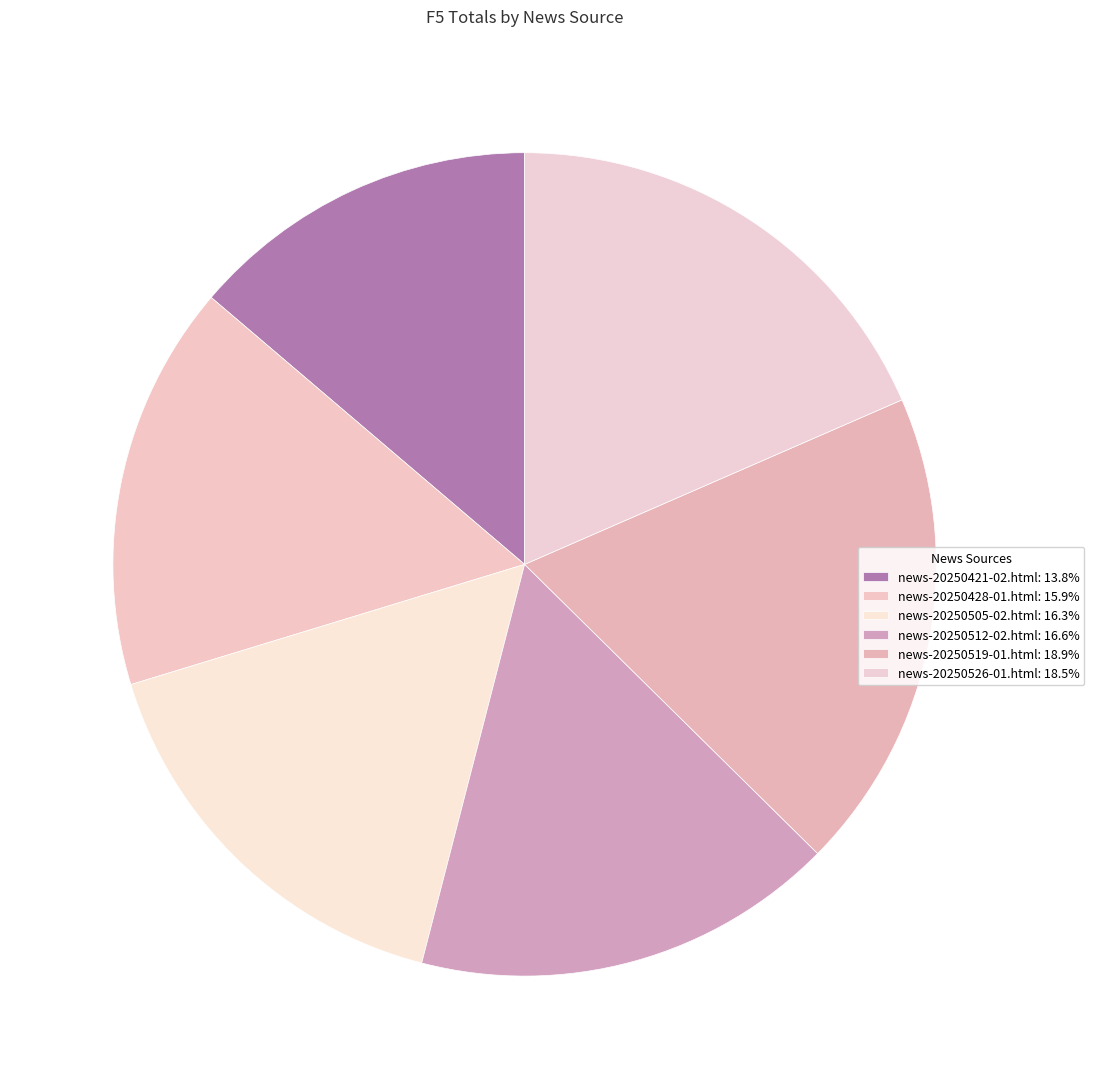

What is the smallest slice in the pie chart?

news-20250421-02.html